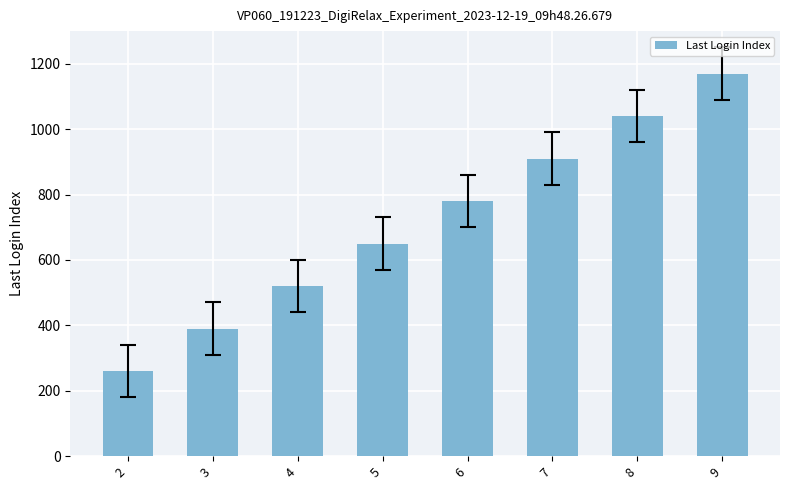

What is the approximate value at 8, to the nearest 50?

1050